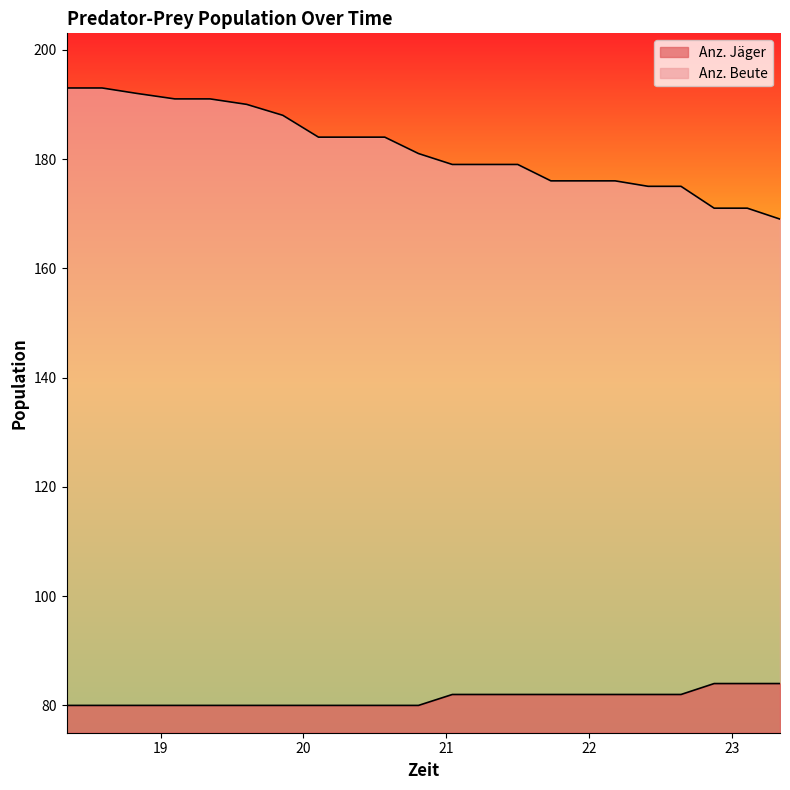

Between 20.57 and 22.644, which is larger?

22.644